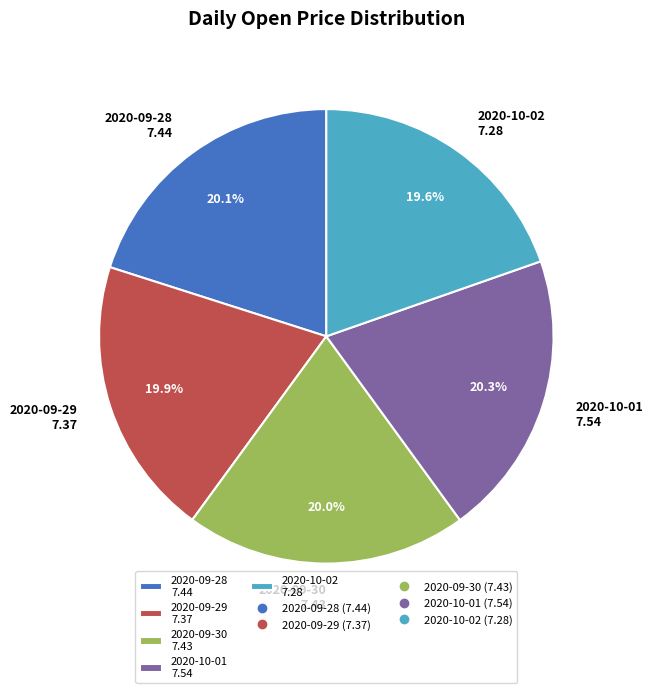

To the nearest percent, what portion does 2020-10-01 represent?

20%